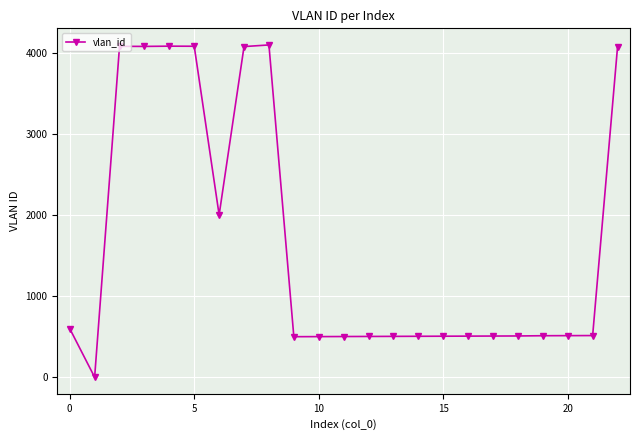

What is the sum of all values?

37742